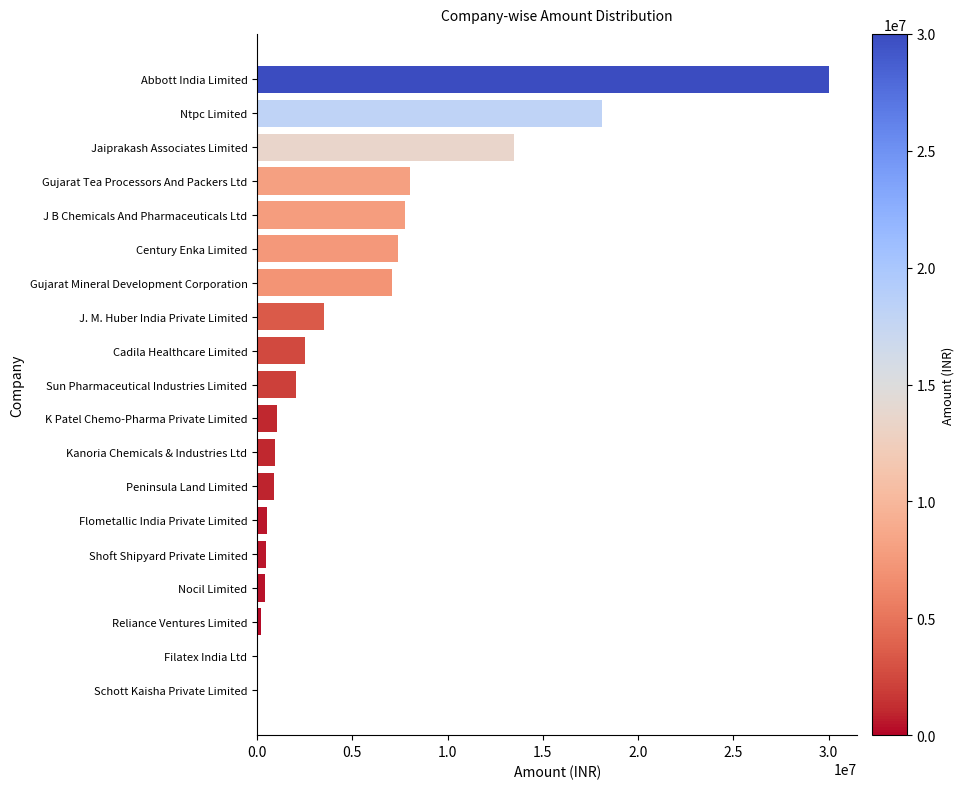

At which category does the chart reach its peak across all series?

Abbott India Limited